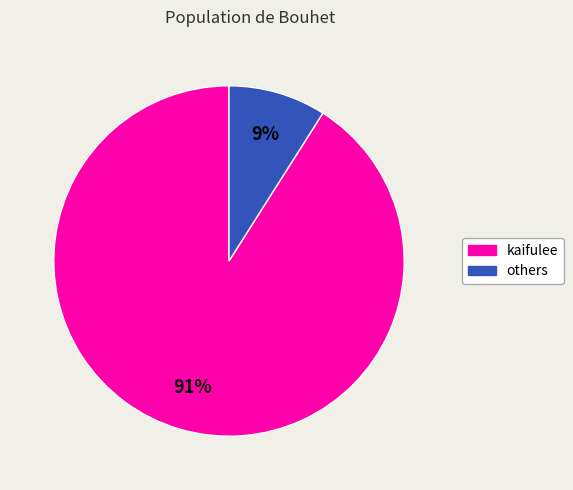

To the nearest percent, what is the difference between the largest and smallest slice percentages?

82%